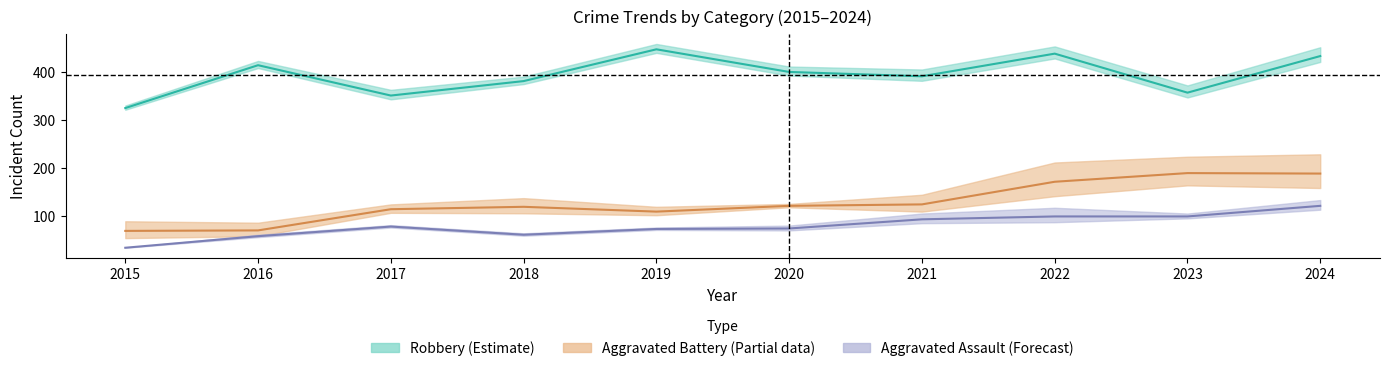

What is the value of the Robbery point at the 2nd from the left?

414